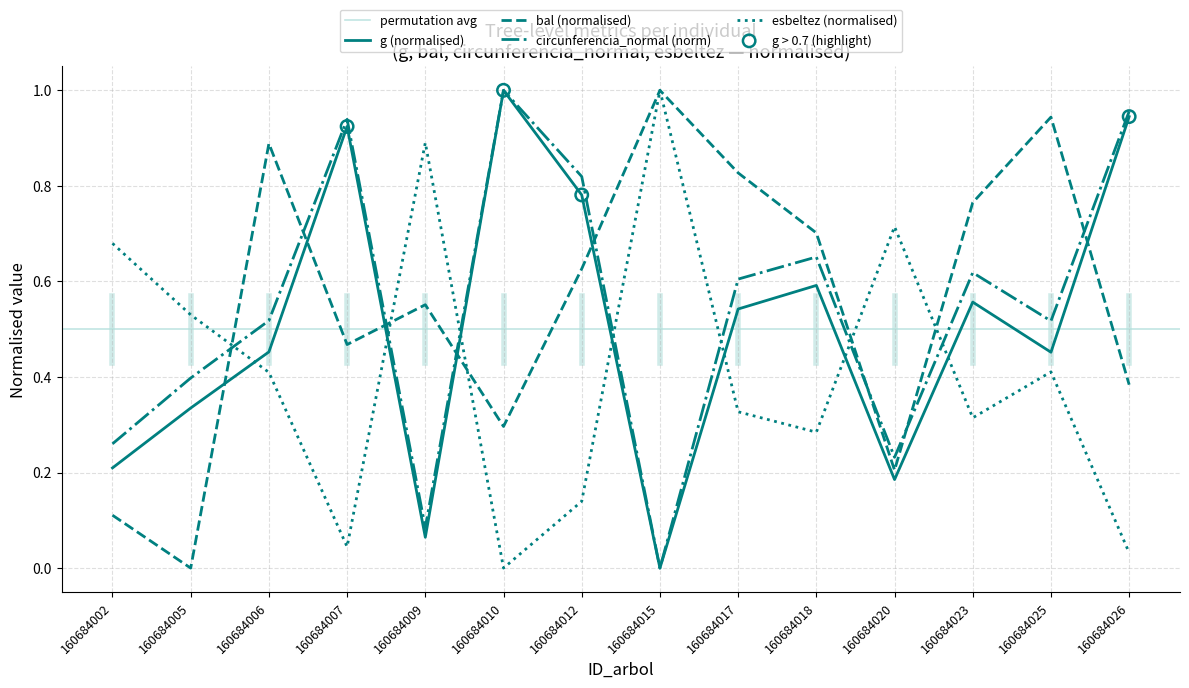

At which category is the sum across all series the highest?

160684007